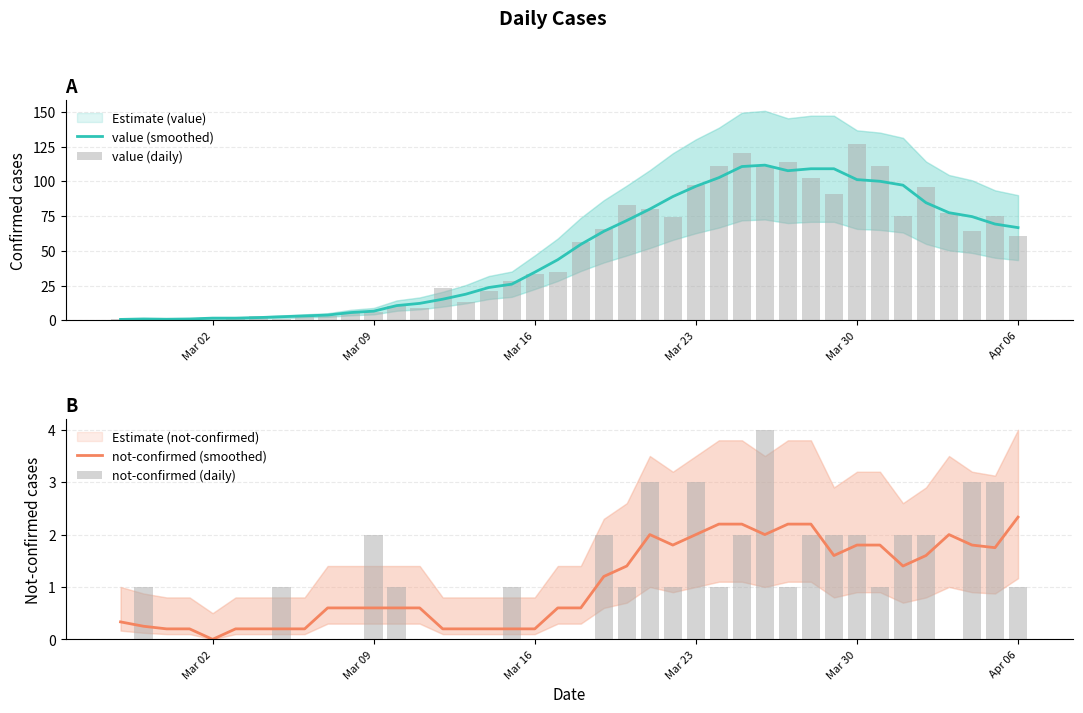

What is the highest value of the value (smoothed) series?

111.6